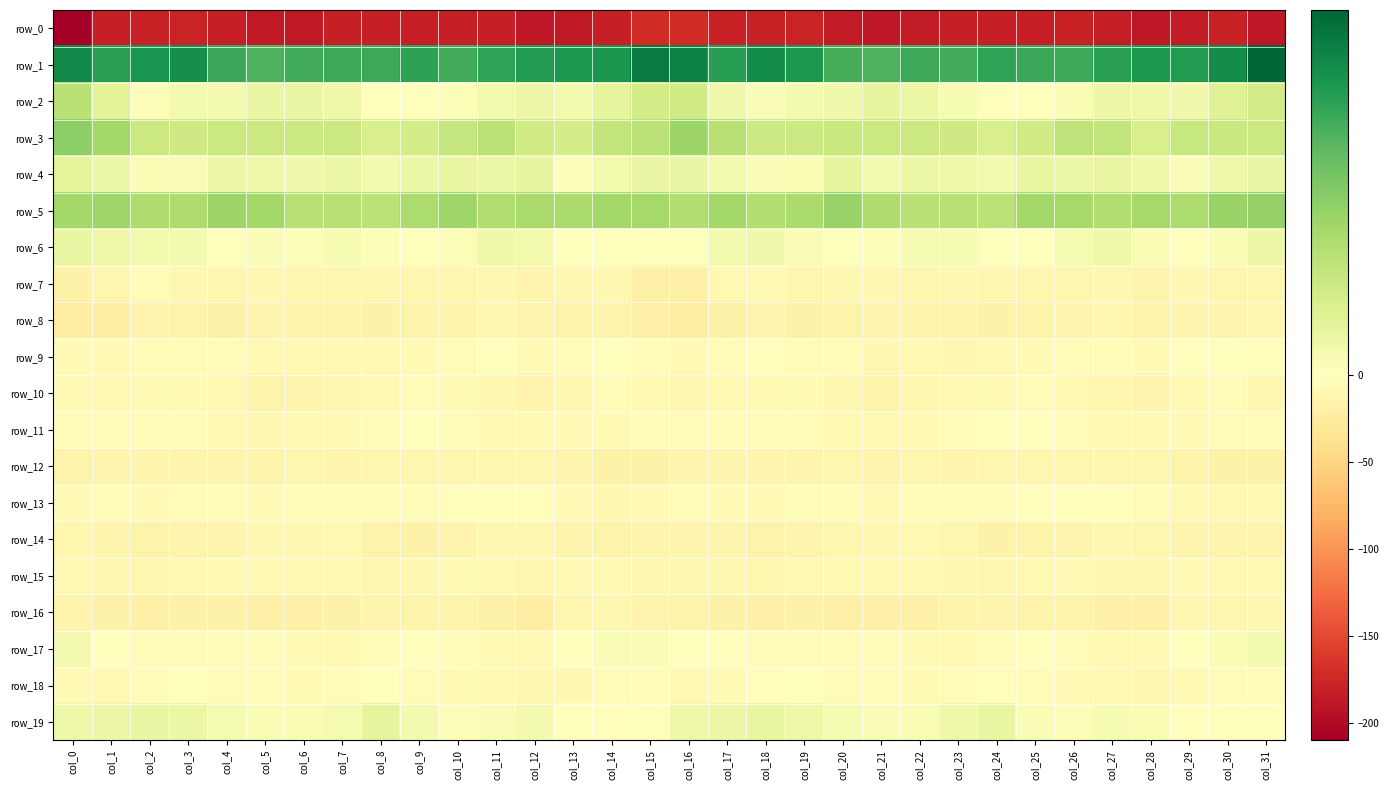

Which series has the largest total across all categories?

row_1